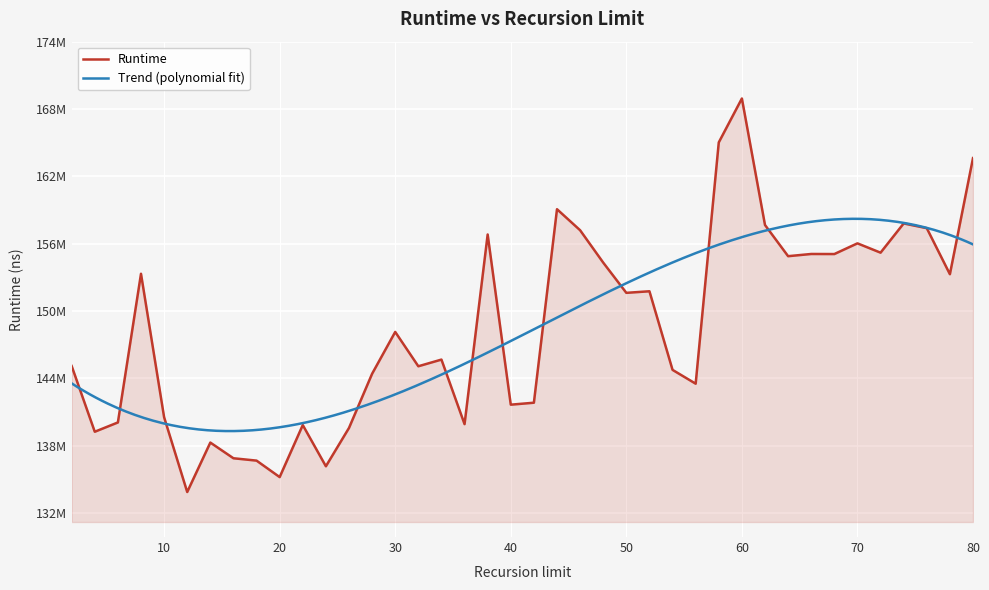

Which label corresponds to the smallest value in the chart?

12